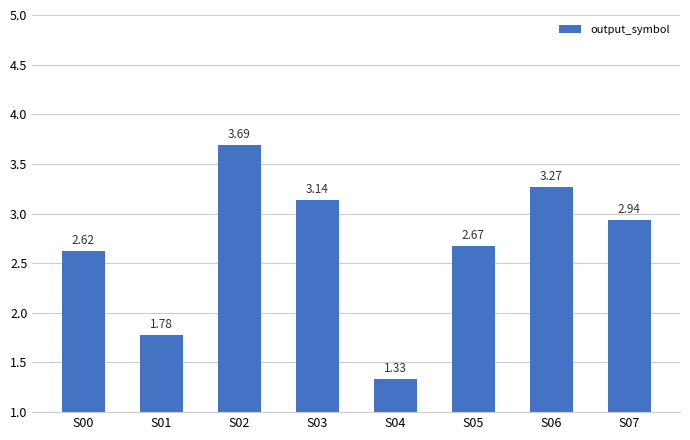

Between S01 and S04, which is larger?

S01